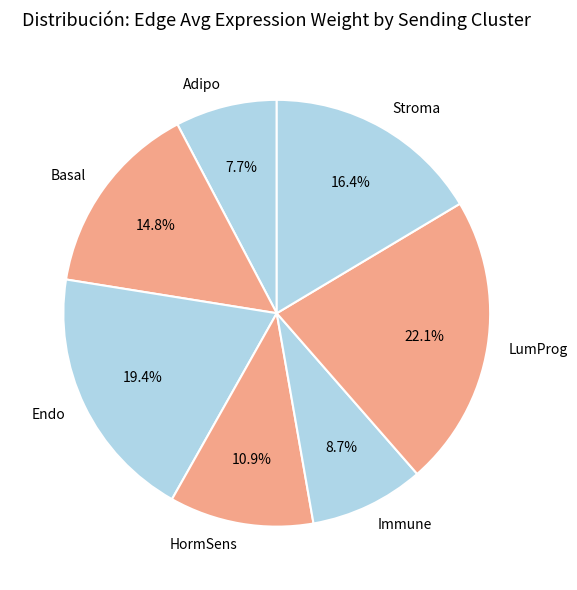

Is it true that Adipo is 8% of the pie?

True